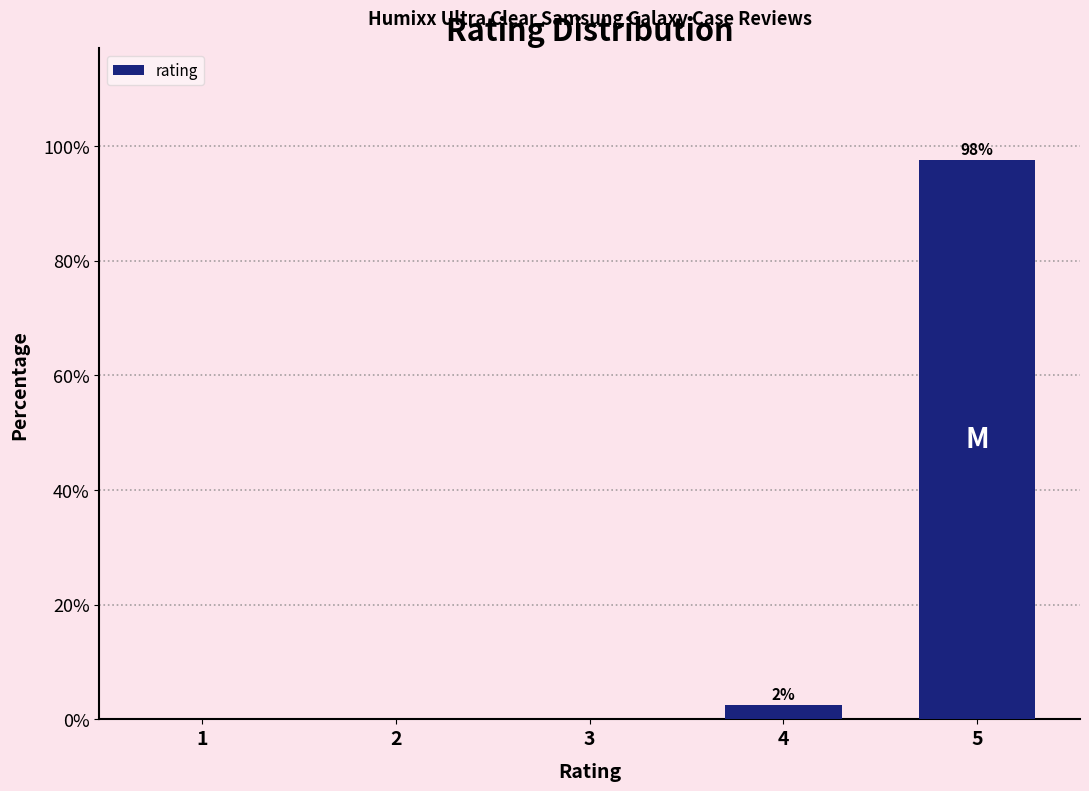

Reading left to right, what are all the values shown in this chart?

1=0.0	2=0.0	3=0.0	4=2.5	5=97.5